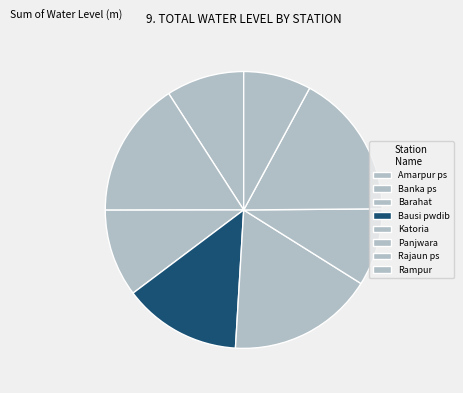

Rank the categories by value from highest to lowest.

Katoria, Rajaun ps, Banka ps, Bausi pwdib, Barahat, Amarpur ps, Panjwara, Rampur